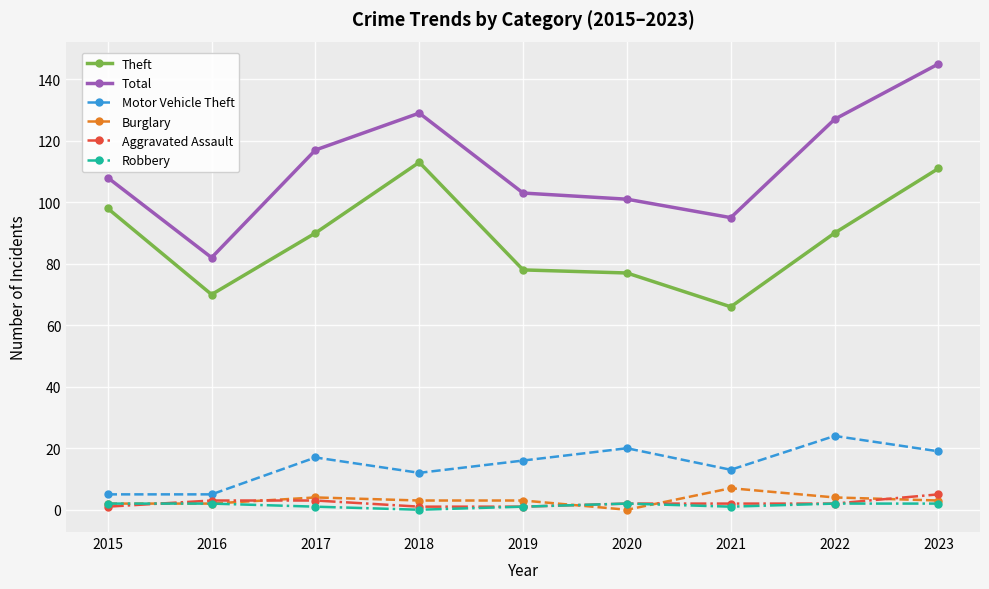

True or false: Motor Vehicle Theft has more than 1 interior local peaks.

True